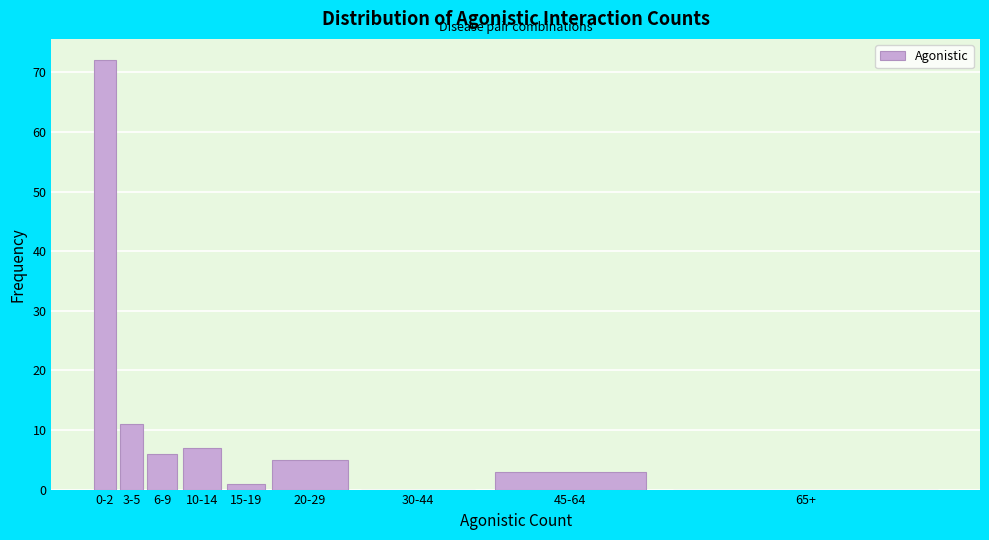

Reading left to right, transcribe all the data shown in this chart.

0-2=72	3-5=11	6-9=6	10-14=7	15-19=1	20-29=5	30-44=0	45-64=3	65+=0